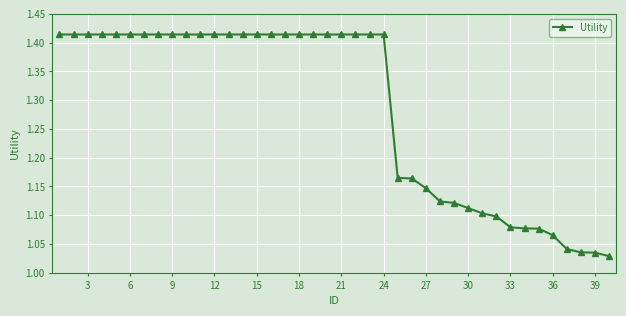

What is the sum of all values?

51.4